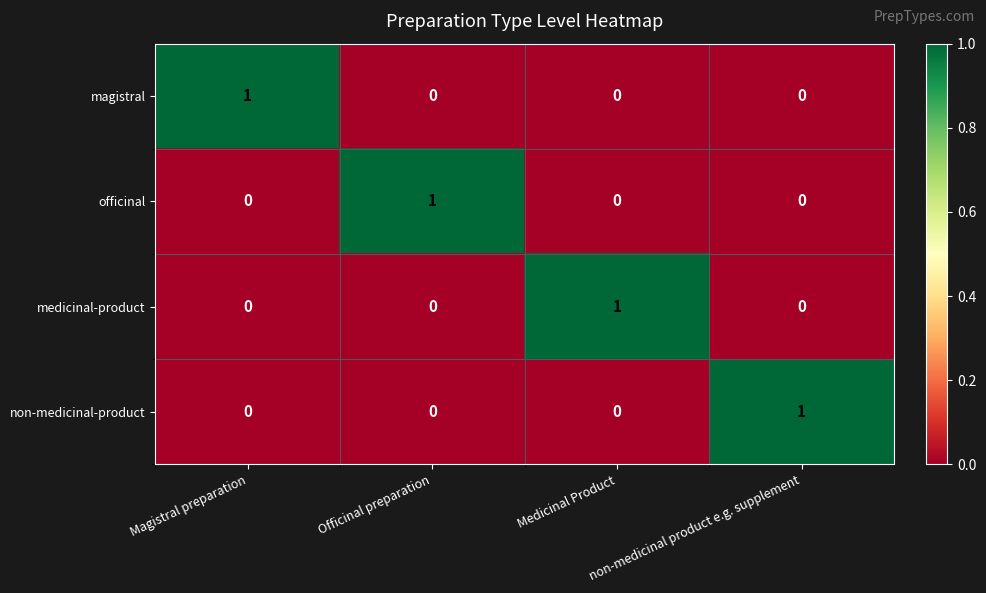

The magistral series shows 0 at Magistral preparation. True or false?

False